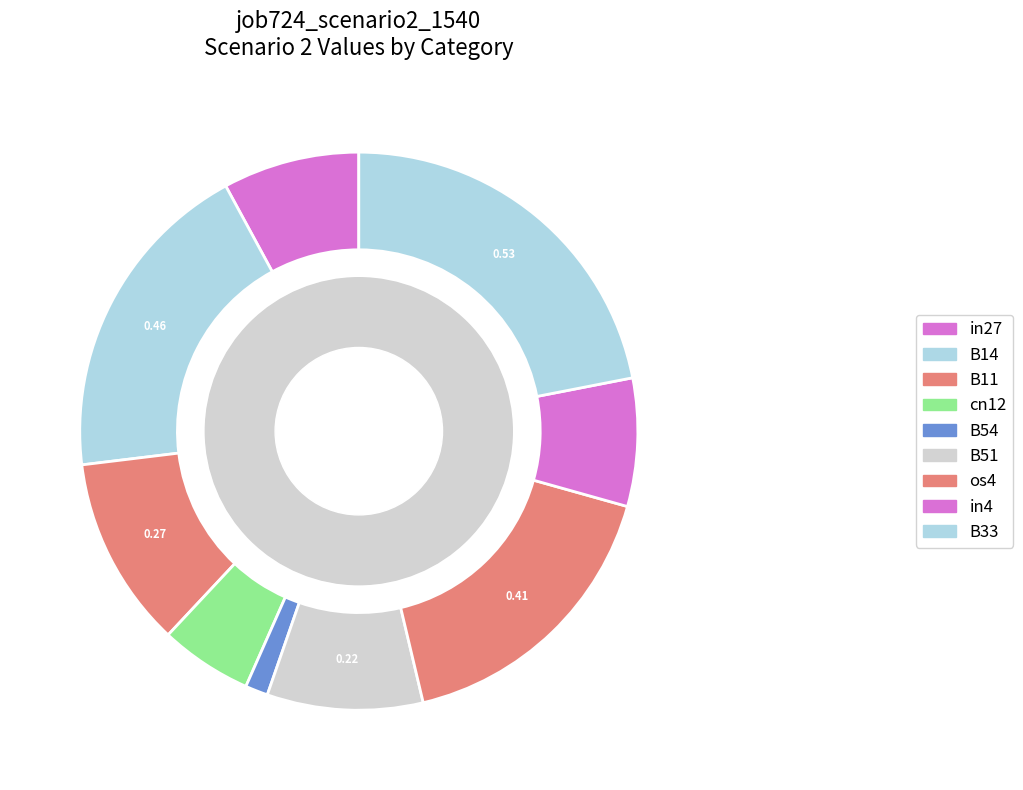

Which slice is the largest?

B33